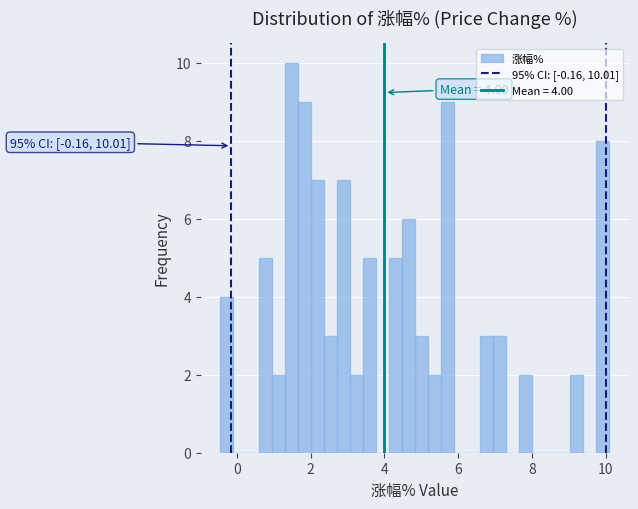

Read against the x-axis, roughly where is the centre of the tallest bar?

1.4